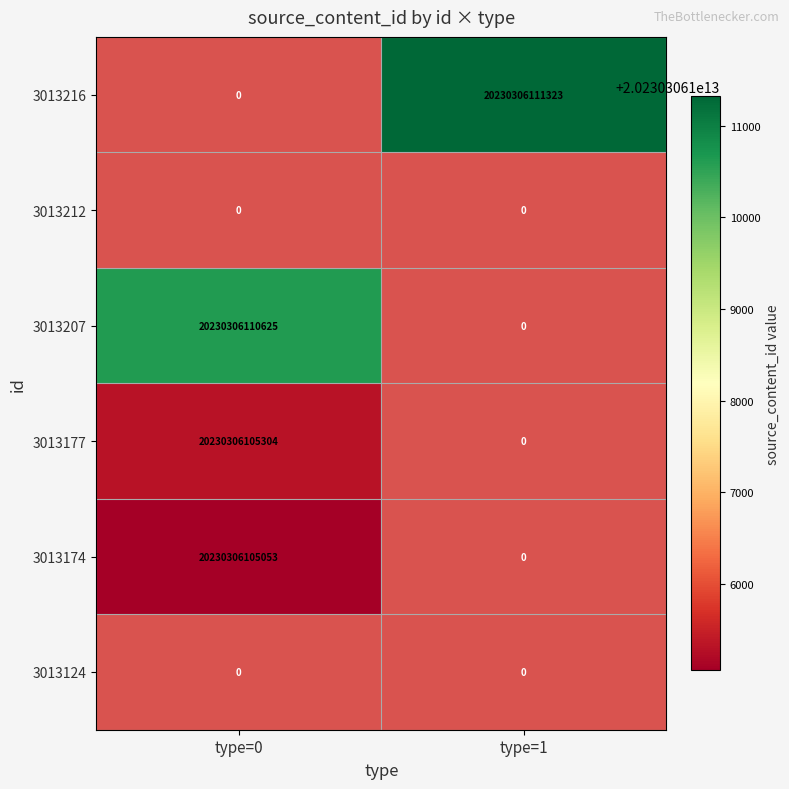

True or false: 3013216 has a value of 5513004835642 at type=1.

False